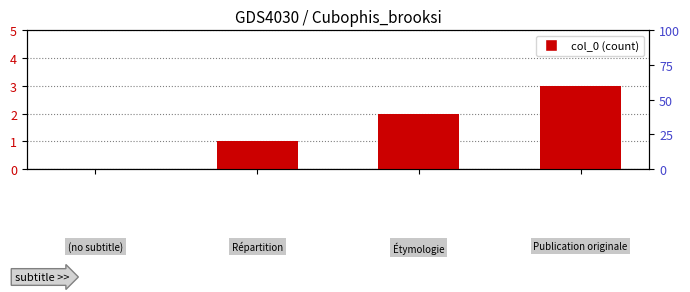

Does the chart contain any negative values?

No